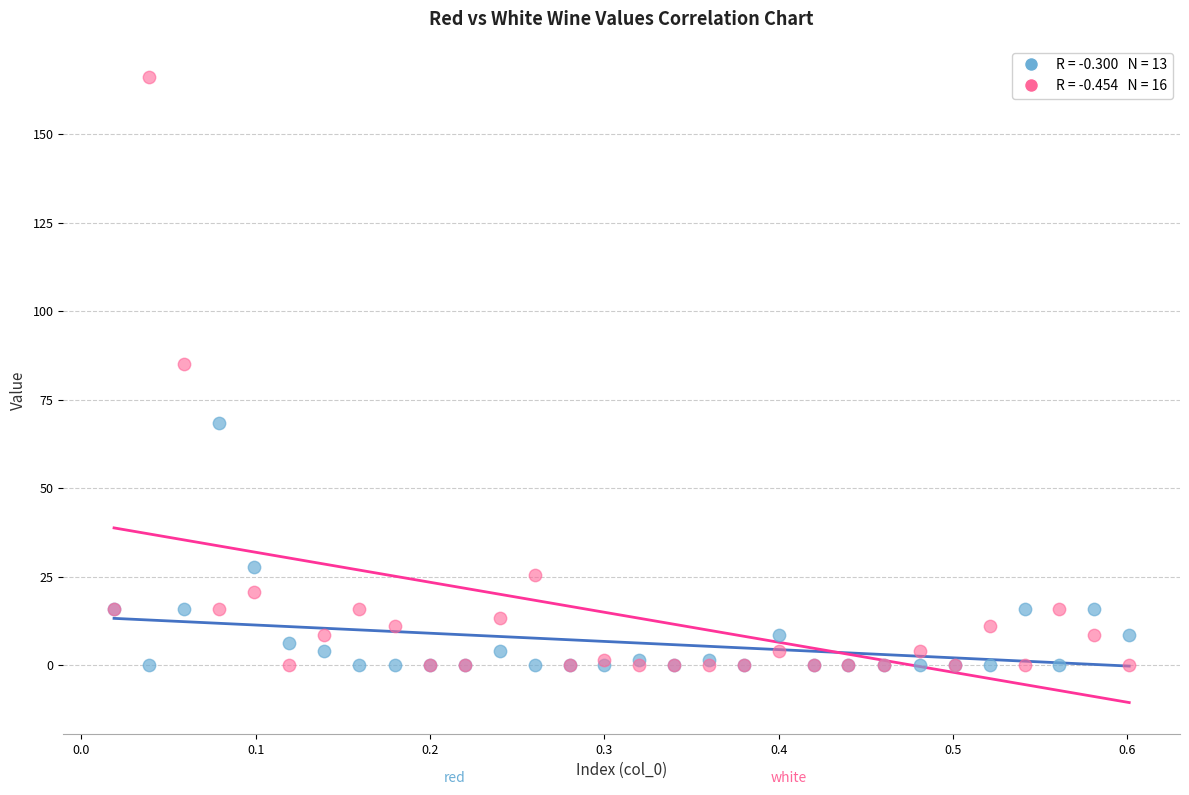

Across all series, what Y value is closest to 83?

85.0